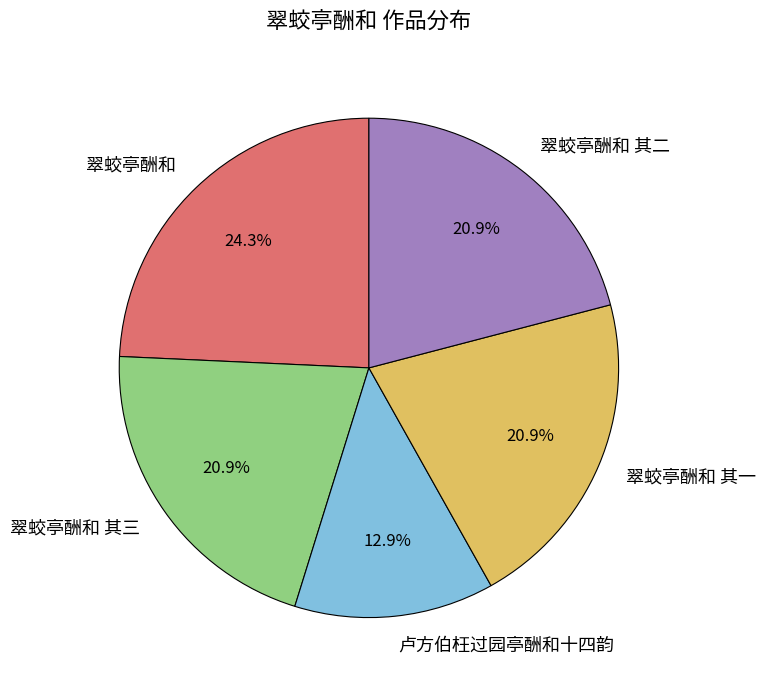

To the nearest percent, what is the combined percentage of 卢方伯枉过园亭酬和十四韵 and 翠蛟亭酬和 其二?

34%